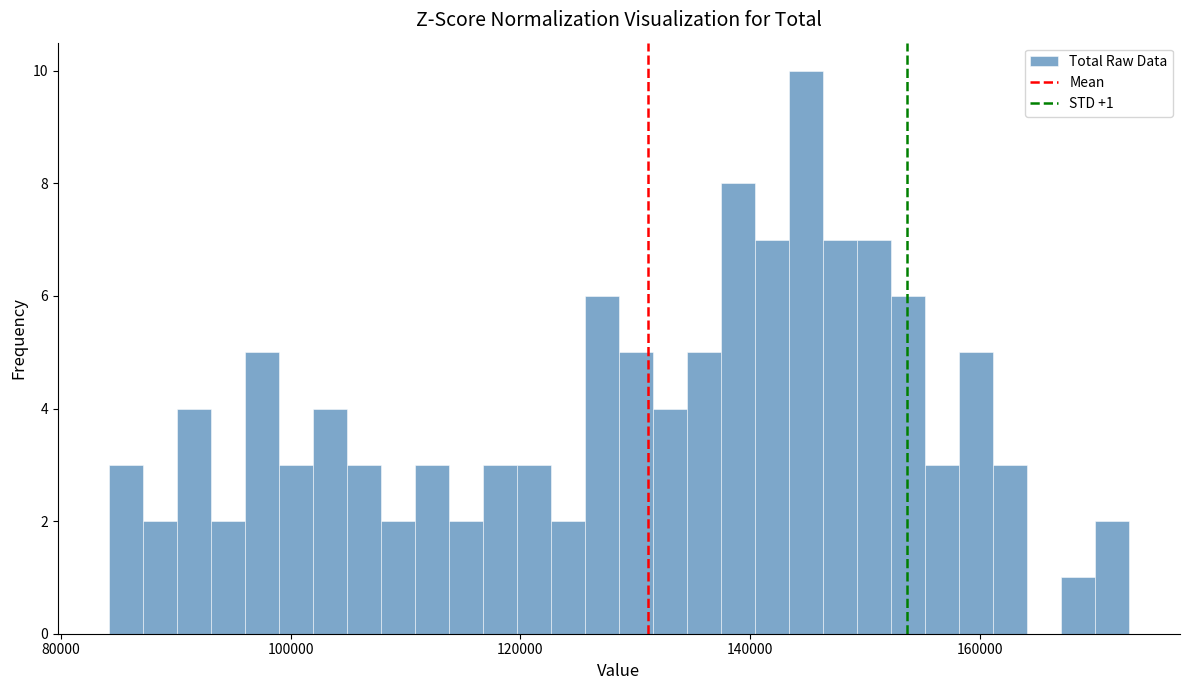

Read against the x-axis, roughly where is the centre of the tallest bar?

144000